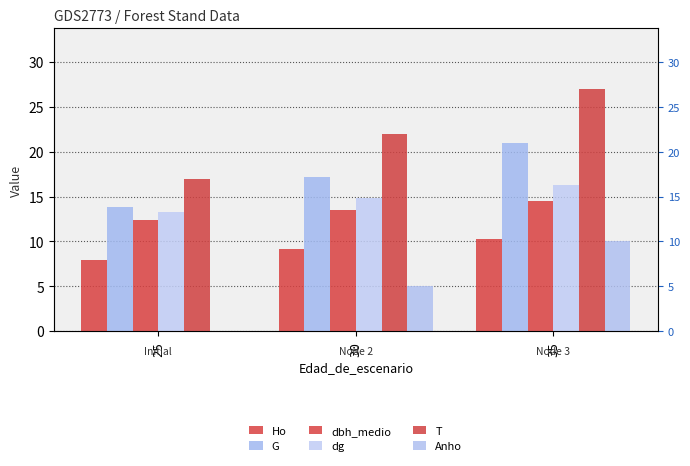

What is the difference between the dbh_medio values at 25 and 30?

1.1